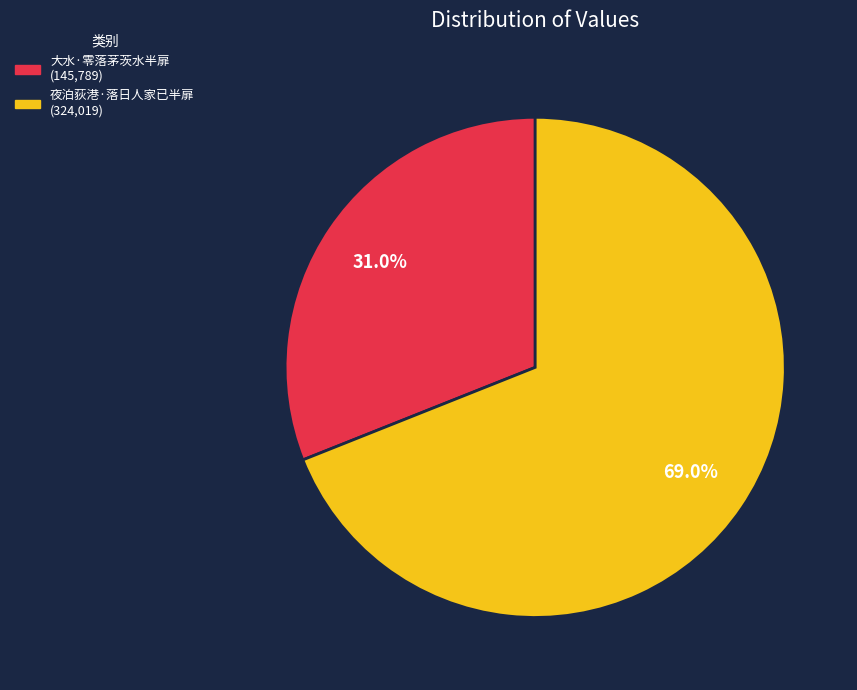

Between 夜泊荻港·落日人家已半扉 and 大水·零落茅茨水半扉, which is larger?

夜泊荻港·落日人家已半扉